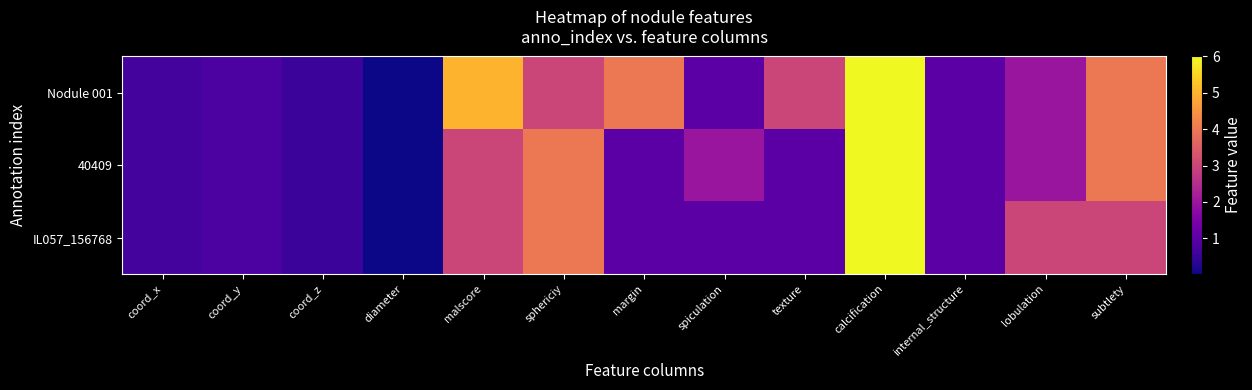

Which series has the widest spread of values?

Nodule 001